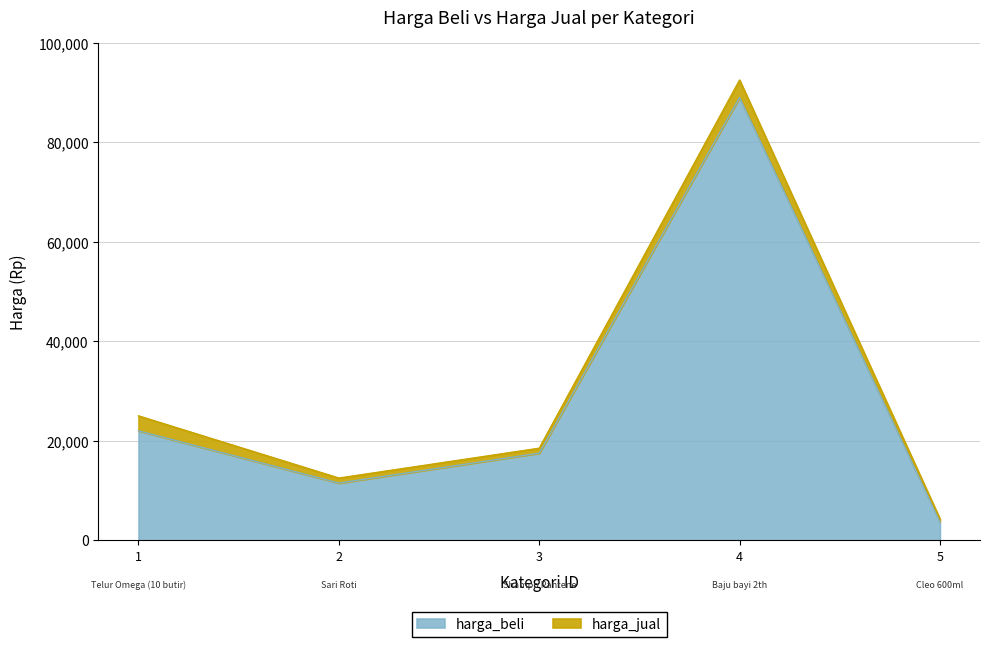

What is the difference between the second highest and second lowest values in the harga_beli series?

10500